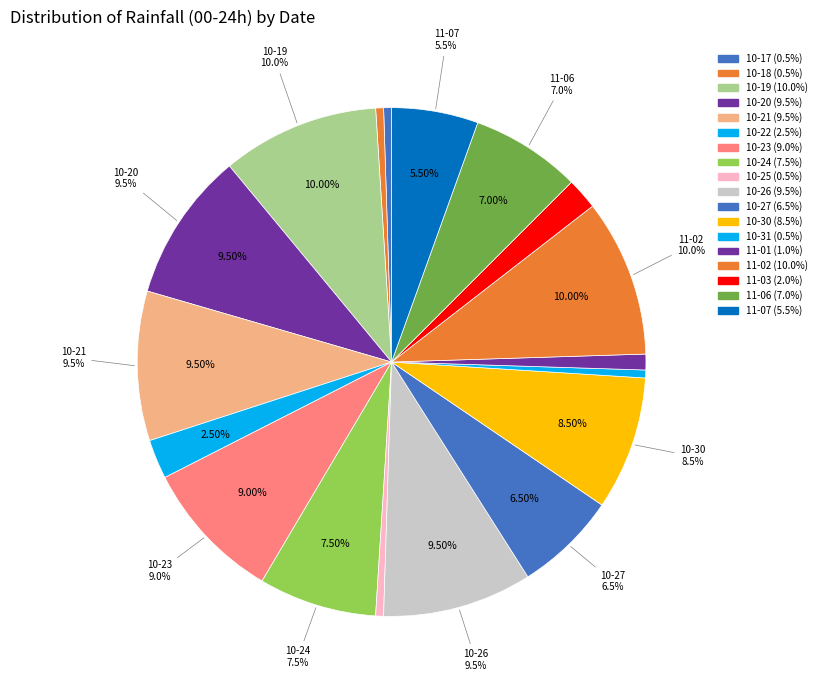

What is the ratio of the value at 2023-10-17 to the value at 2023-10-27?

0.1